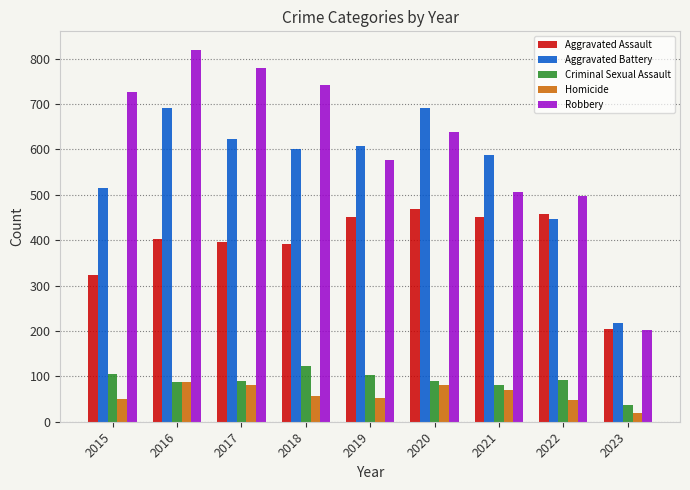

True or false: Aggravated Assault has a value of 452 at 2019.

True